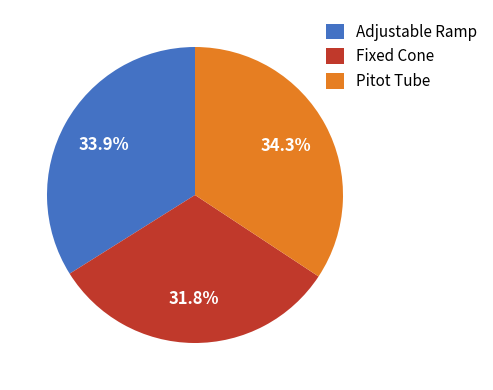

How many segments does this pie chart have?

3